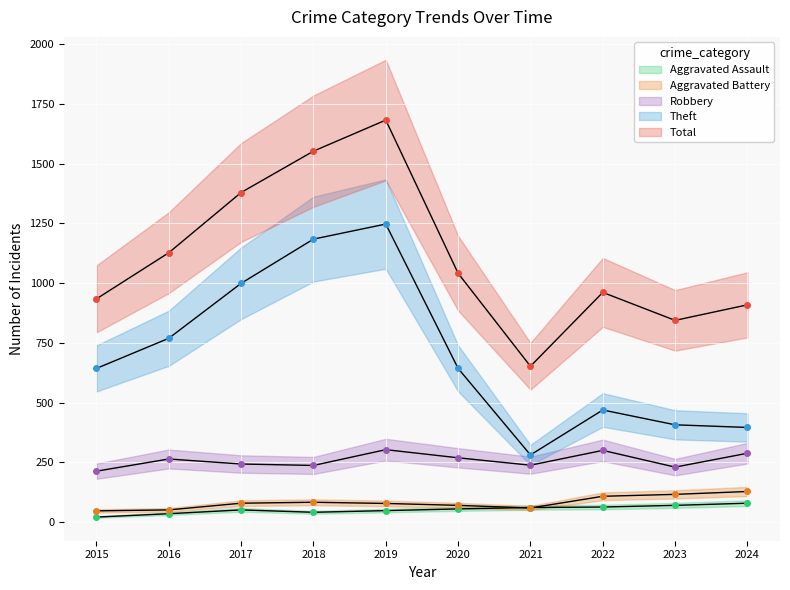

Between 2020 and 2017, which is larger?

2020